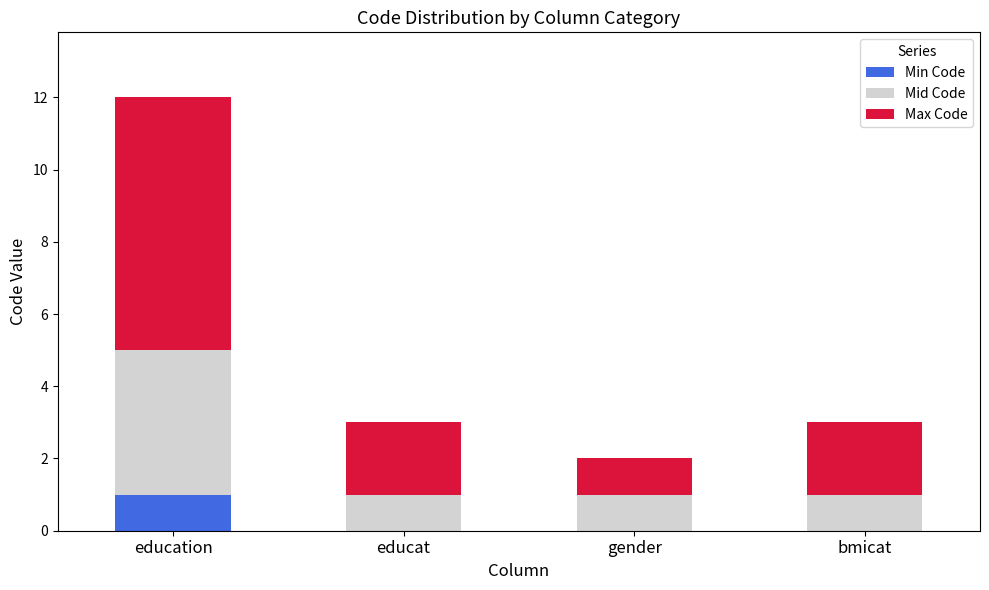

Count the number of data series in this chart.

3